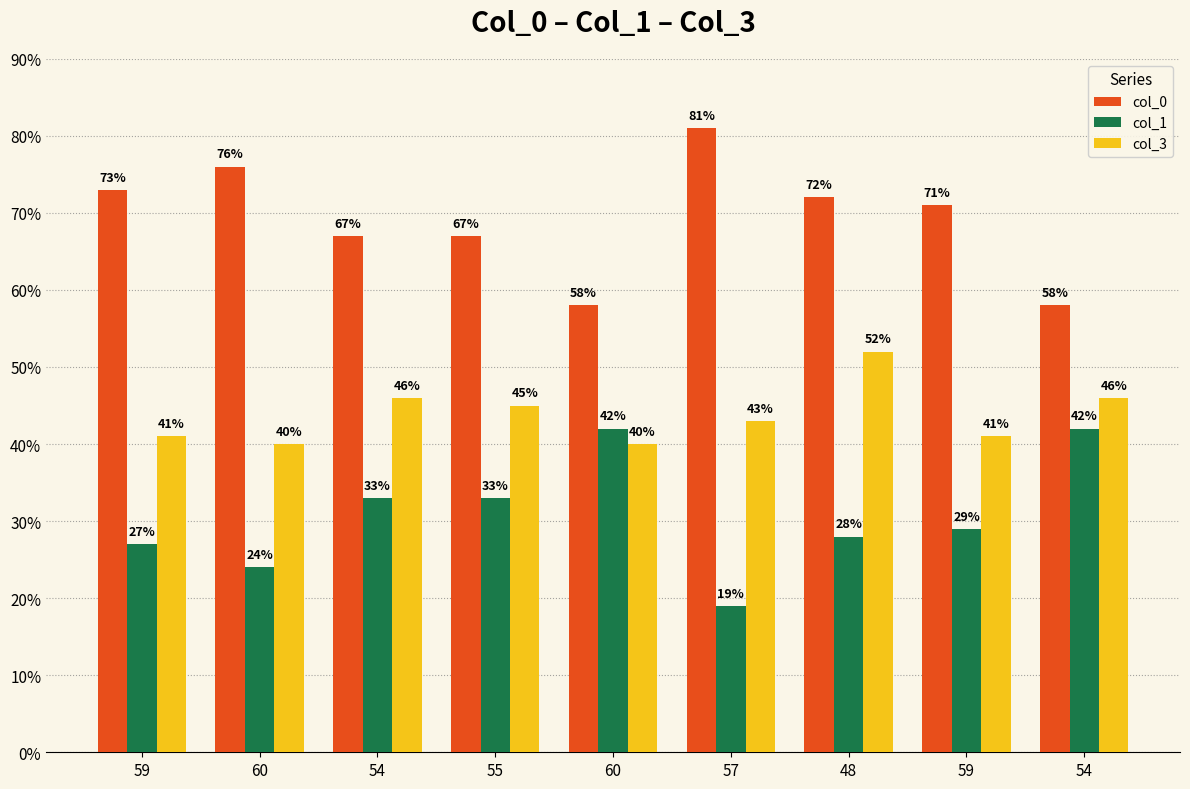

Rank the series by their average value, from lowest to highest.

col_1, col_3, col_0